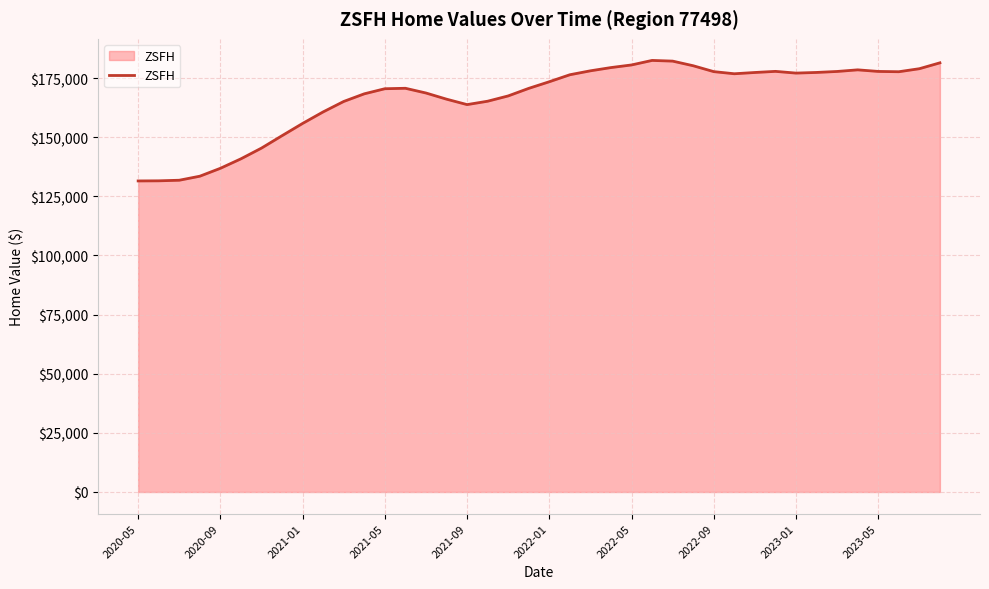

What is the sum of all values?

6664620.5